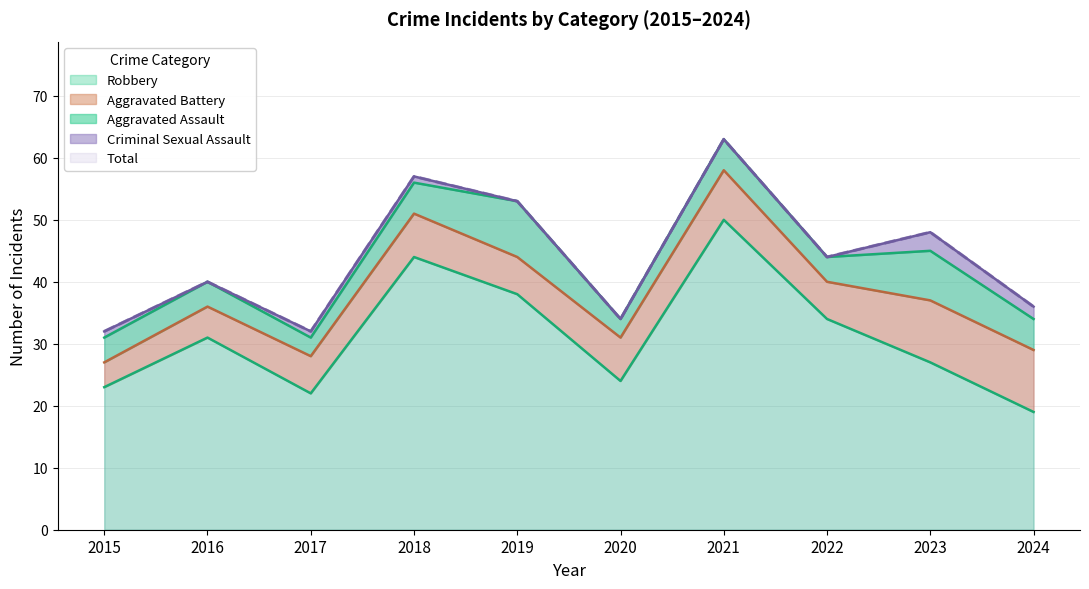

What is the average value of the Criminal Sexual Assault series?

1